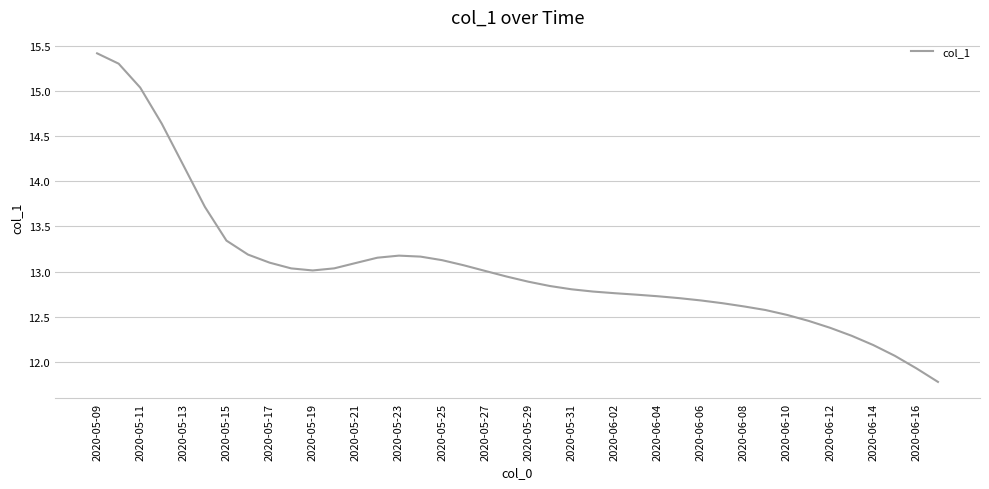

What is the maximum value shown in the chart?

15.4